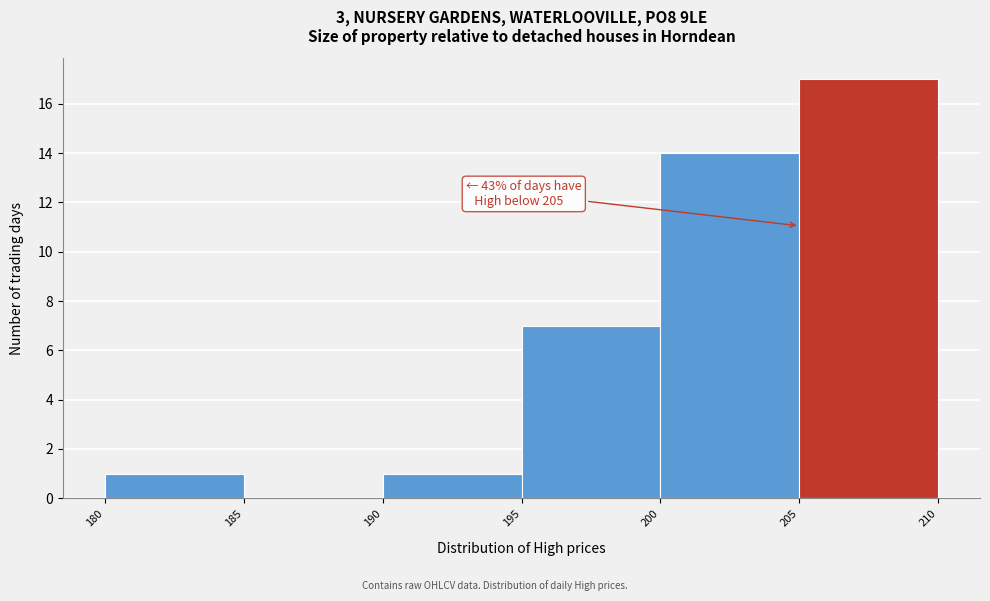

Over which range of the x-axis is the bar tallest?

205 to 210